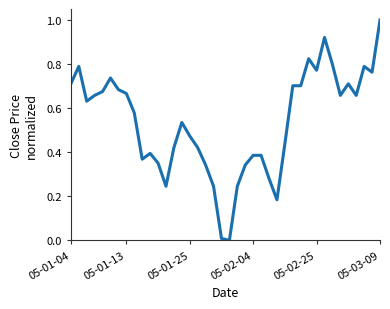

What is the difference between the maximum and minimum values?

1.0